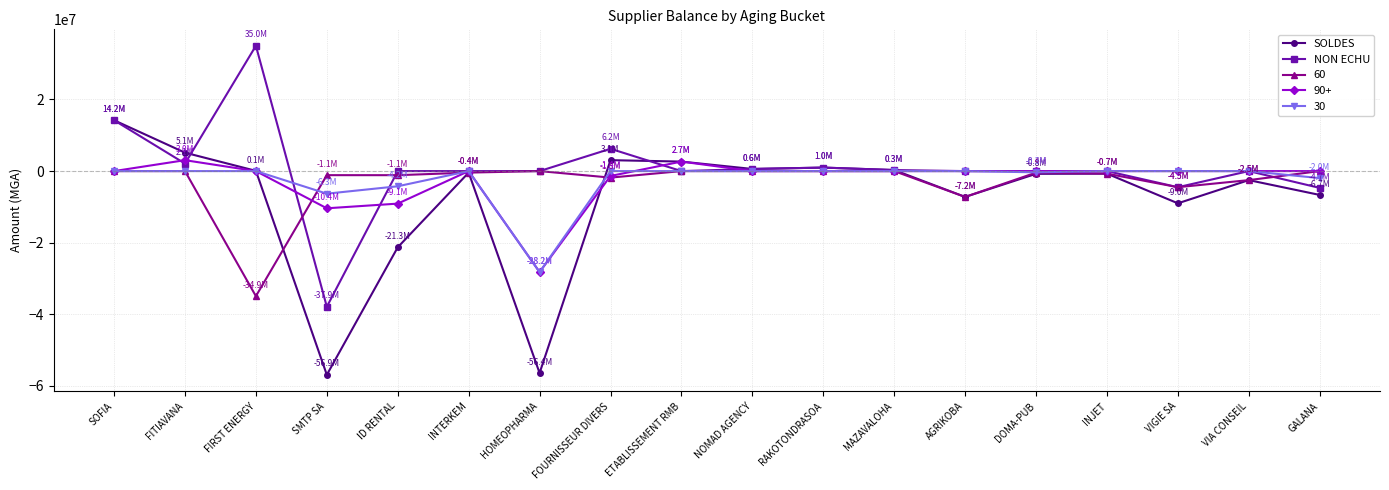

What is the label of the 18th point from the right?

SOFIA